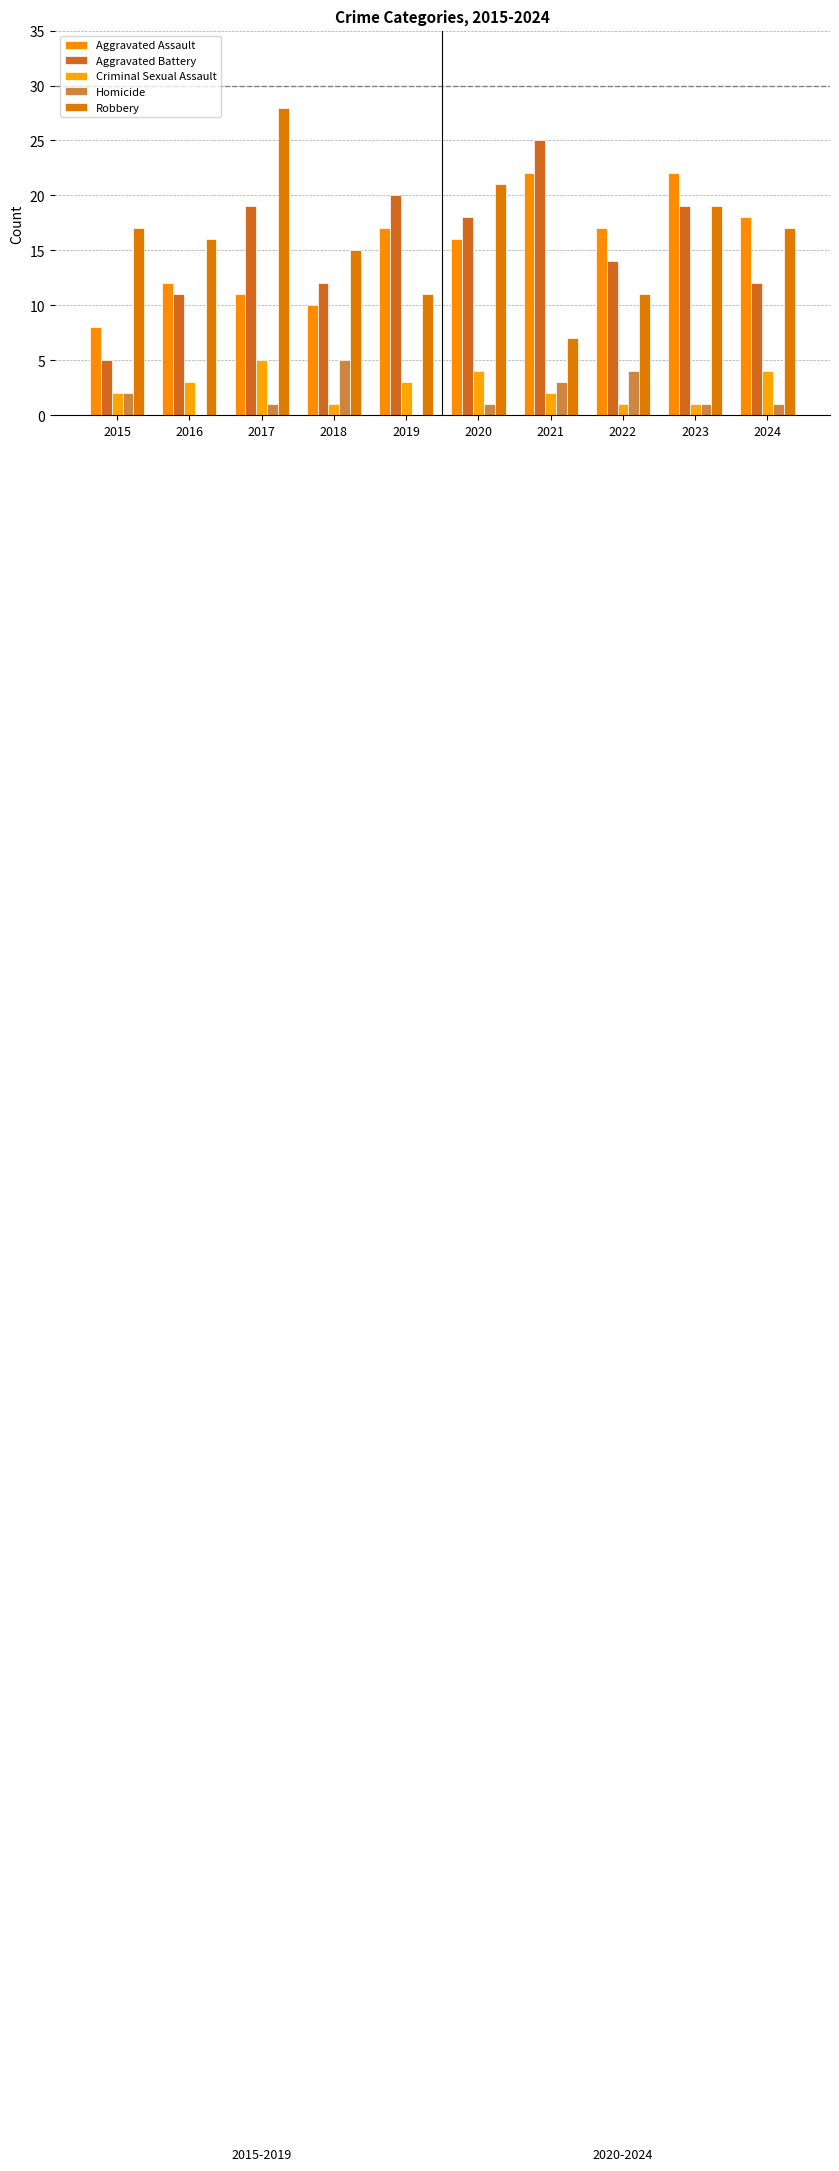

The value of Homicide at 2017 is 2. True or false?

False